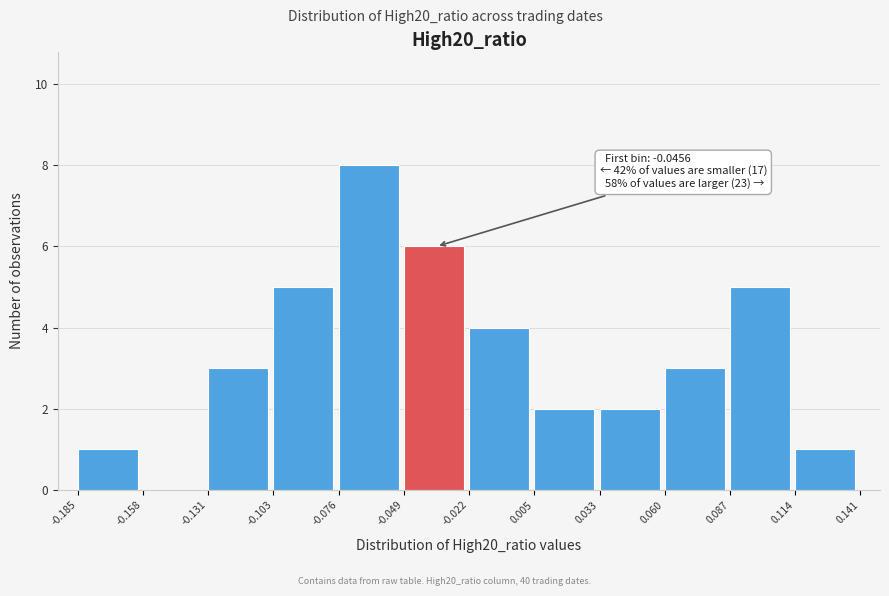

Which range on the x-axis has the tallest bar?

-0.076 to -0.049